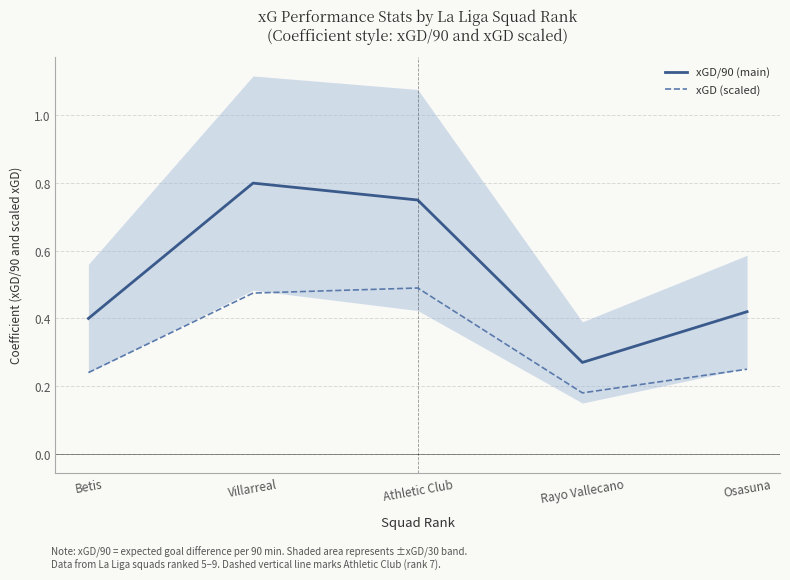

The xGD (scaled) series shows 0.1 at Rayo Vallecano. True or false?

False